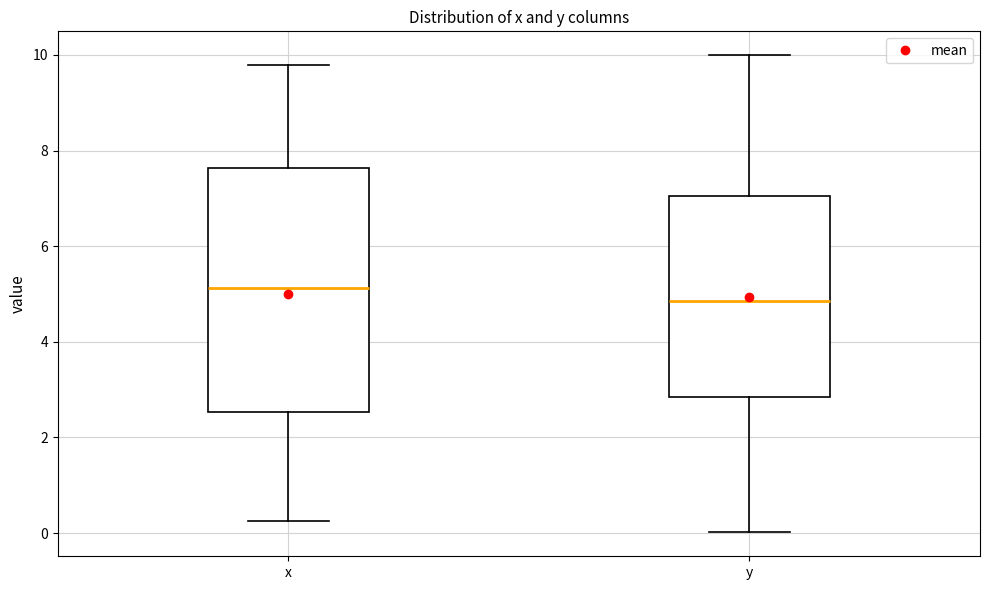

Reading left to right, transcribe this box plot: for each box, give where its median line is, the range the box spans, and where its two whiskers end, as read against the y-axis. The values are not printed on the chart, so give them approximately, as read against the axis.

x: median 5.2, box 2.6 to 7.6, whiskers 0.2 to 9.8
y: median 4.8, box 2.8 to 7.0, whiskers 0.0 to 10.0